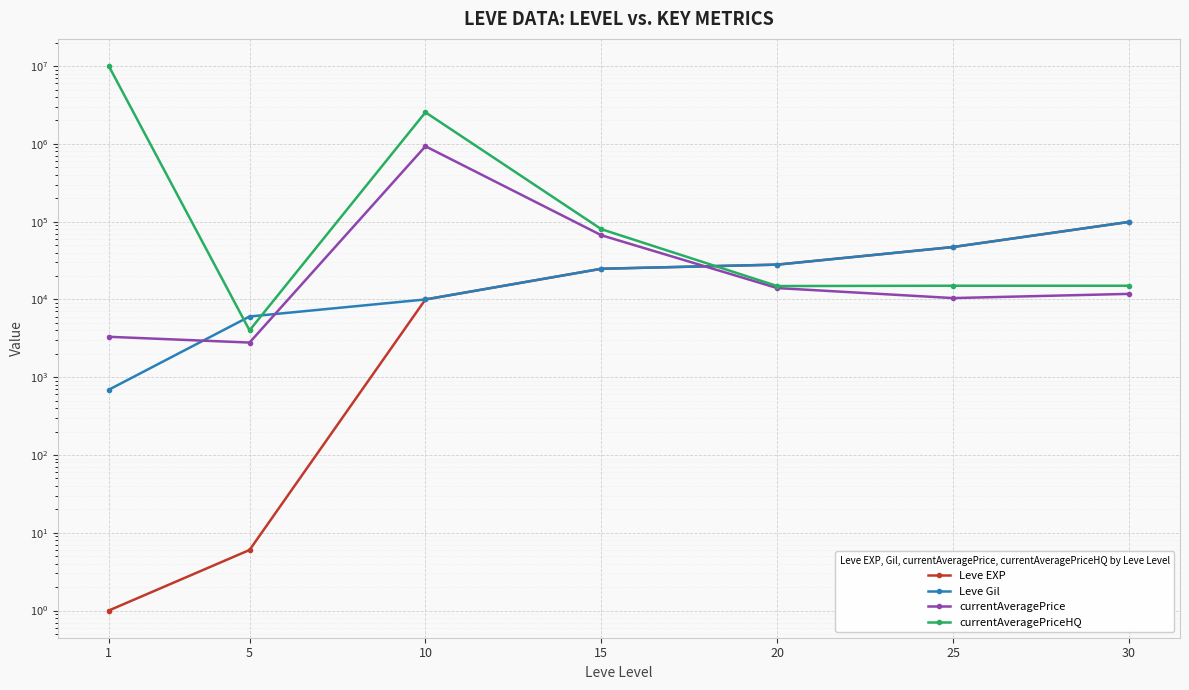

What is the sum of all currentAveragePrice values?

1040750